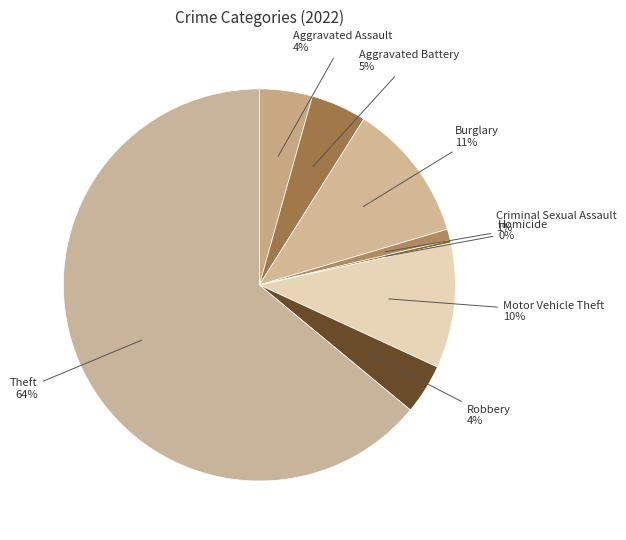

Rank the categories by value from highest to lowest.

Theft, Burglary, Motor Vehicle Theft, Aggravated Battery, Aggravated Assault, Robbery, Criminal Sexual Assault, Homicide, Arson